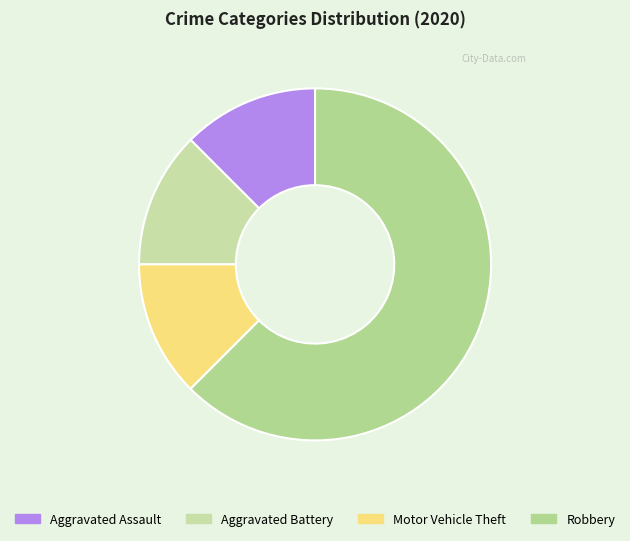

To the nearest percent, what percentage of the pie is Aggravated Battery?

12%